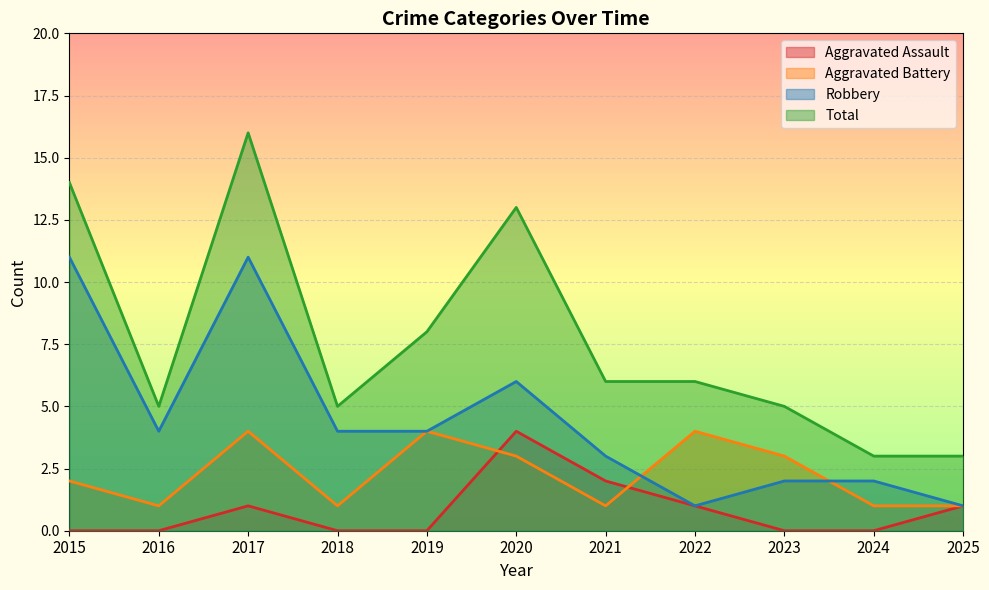

Reading right to left, what are all the values shown in this chart?

Aggravated Assault: 1	0	0	1	2	4	0	0	1	0	0
Aggravated Battery: 1	1	3	4	1	3	4	1	4	1	2
Robbery: 1	2	2	1	3	6	4	4	11	4	11
Total: 3	3	5	6	6	13	8	5	16	5	14